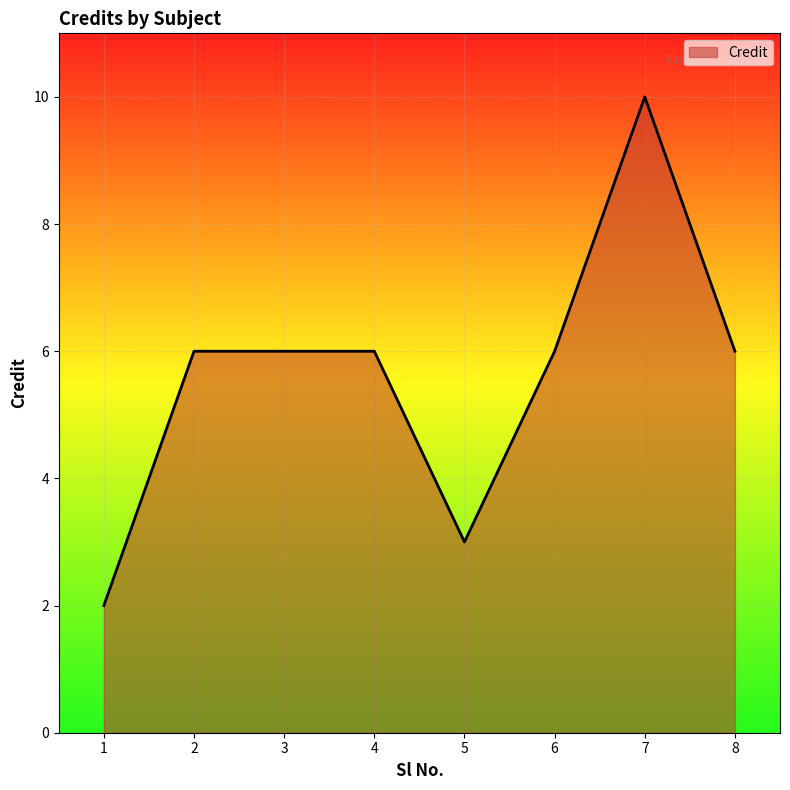

Does the chart display data point markers on the line(s)?

No